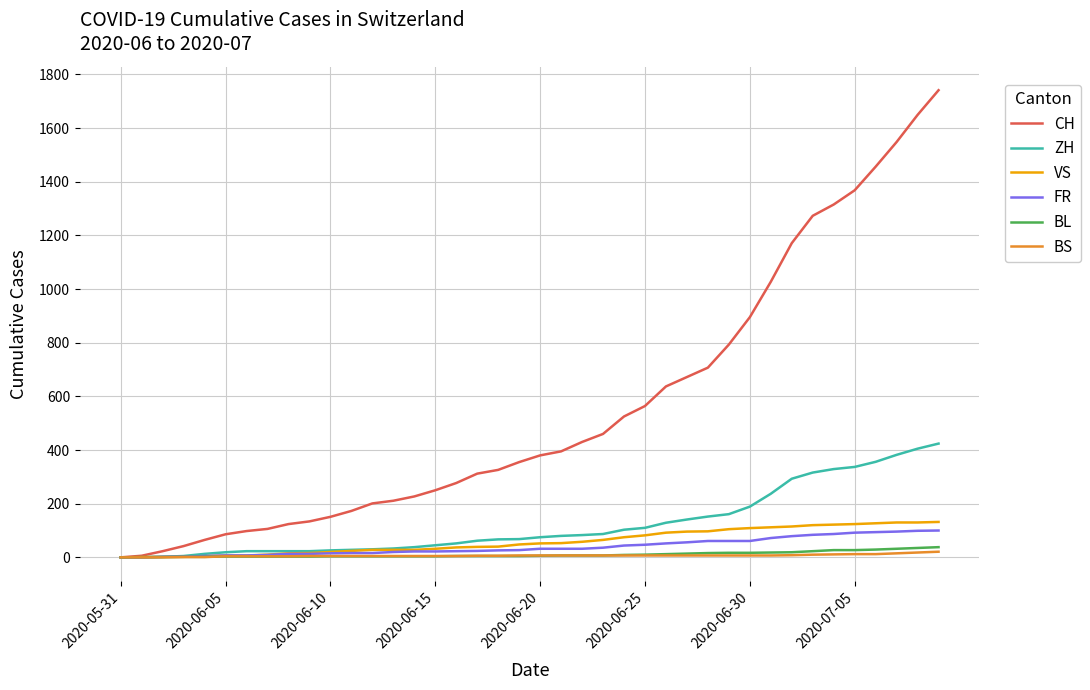

Which series has the largest total across all categories?

CH